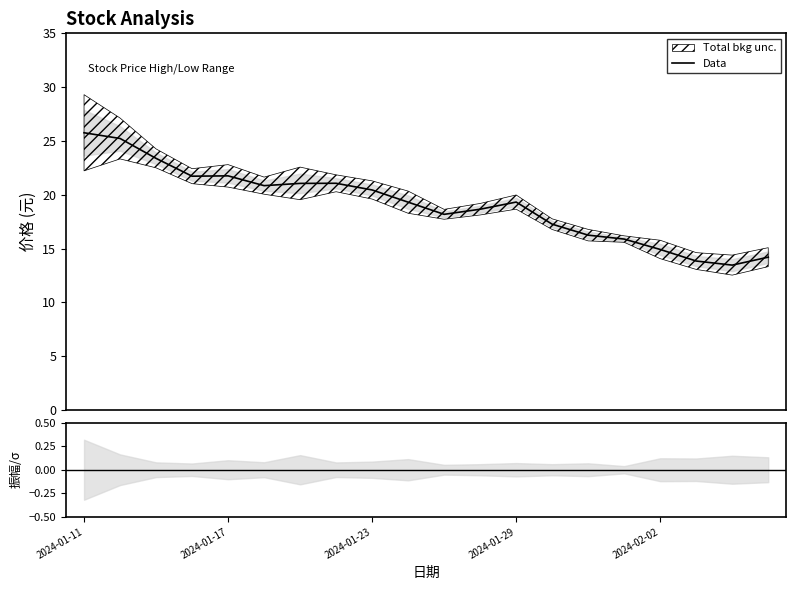

What is the maximum value shown in the chart?

25.8